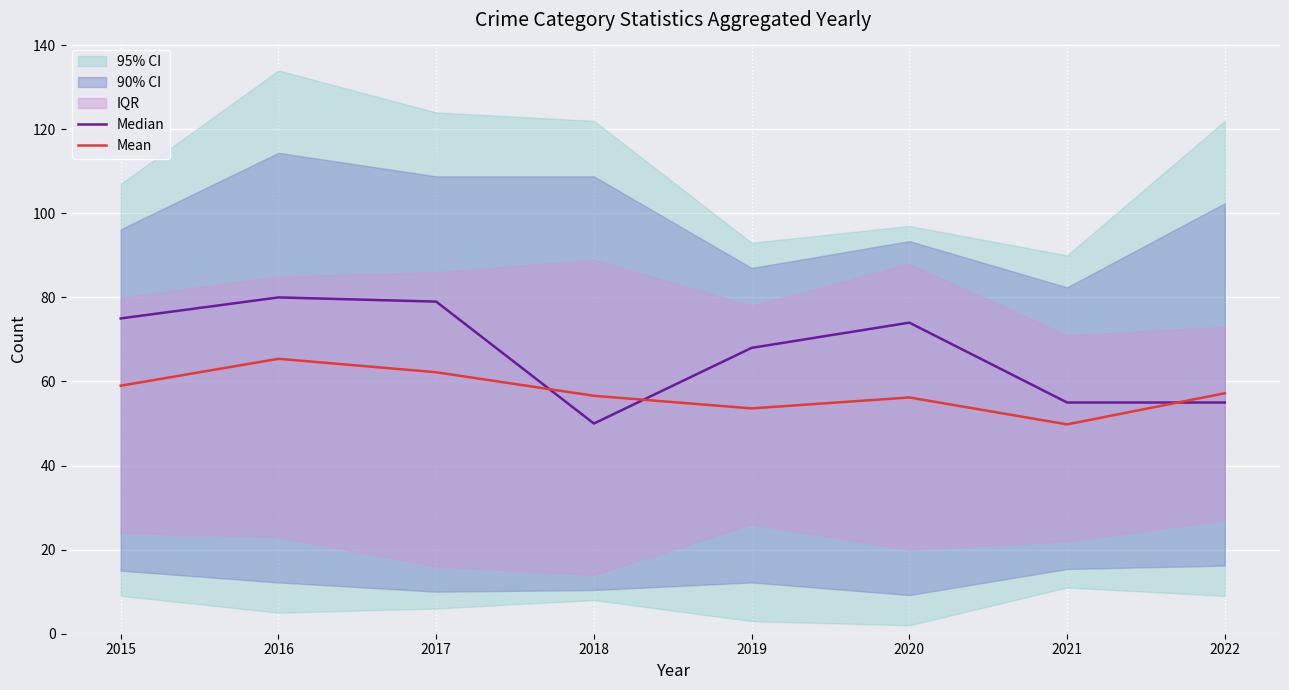

True or false: Mean has a value of 56.2 at 2020.

True